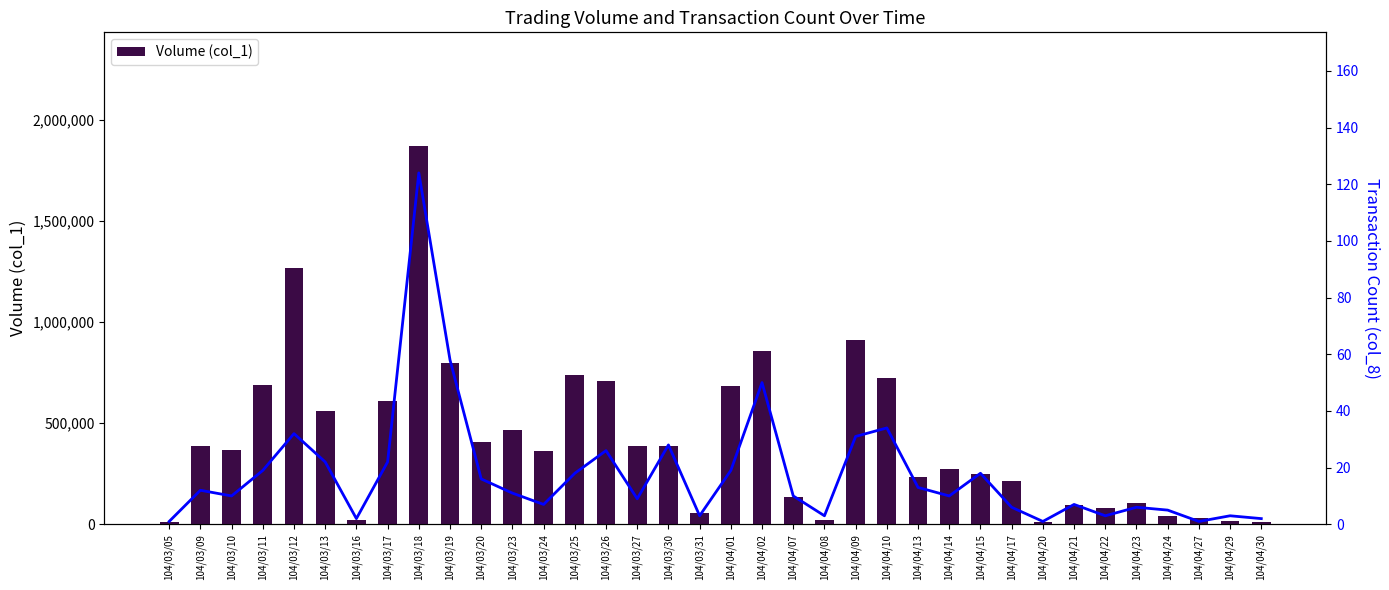

Where does the Volume (col_1) series first go above 368000?

104/03/09